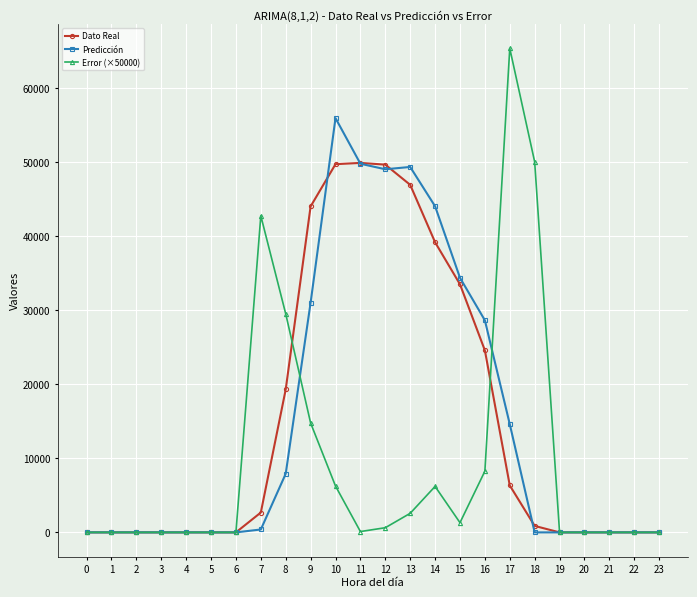

How many data points in Predicción are above 0?

11